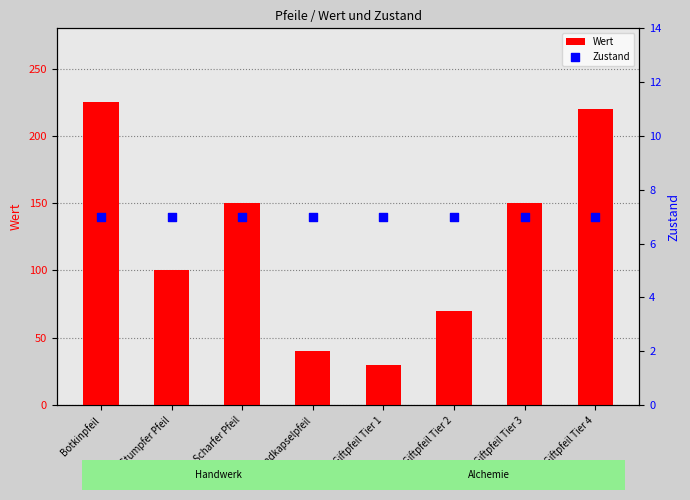

At how many categories does at least one series exceed 143?

4